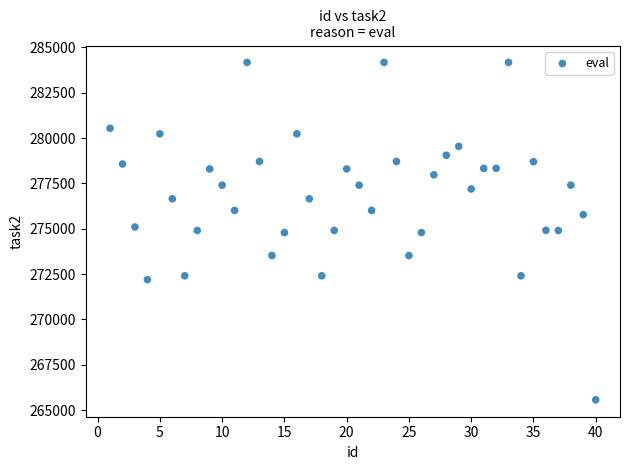

What is the range of Y values (max minus min)?

18607